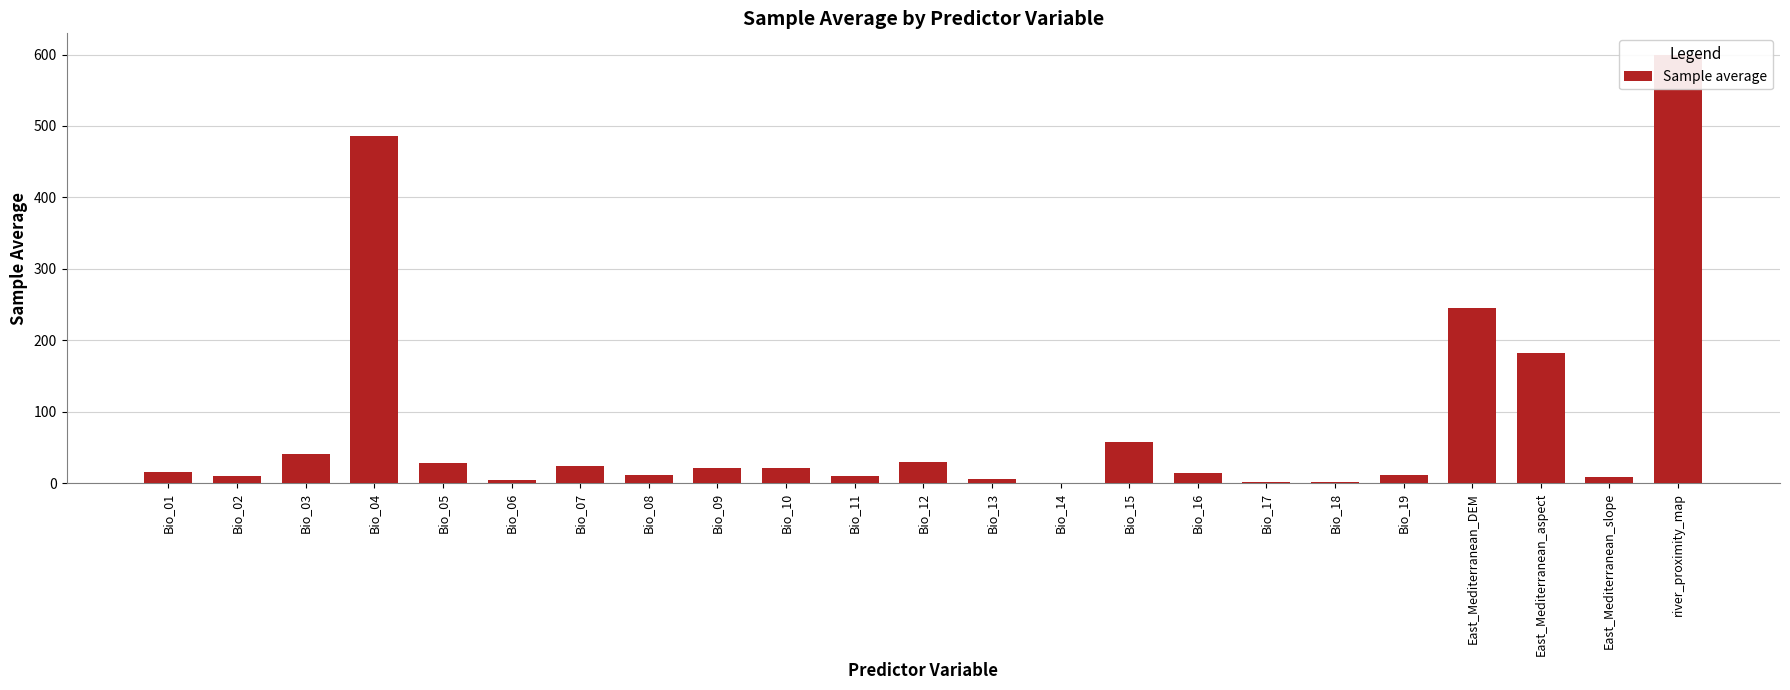

Approximately how many times larger is the value at Bio_16 compared to East_Mediterranean_slope?

1.6